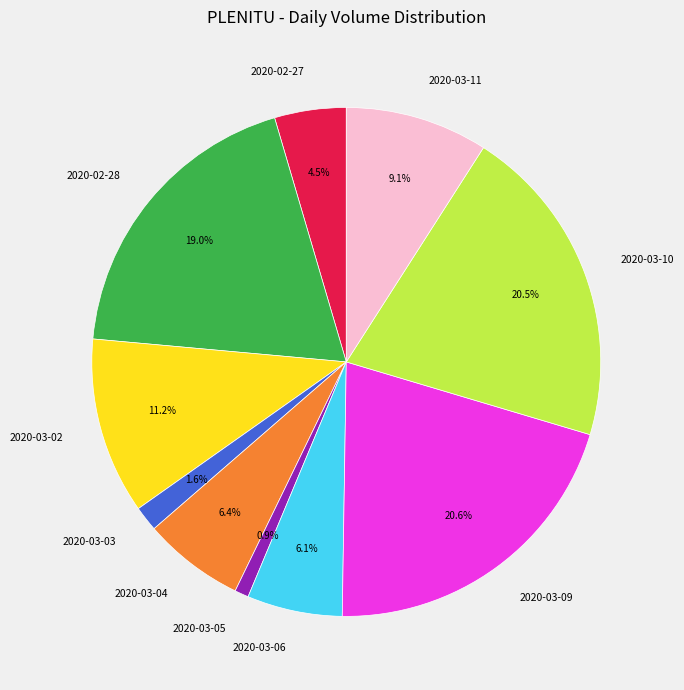

True or false: 2020-03-11 accounts for 9% of the total.

True